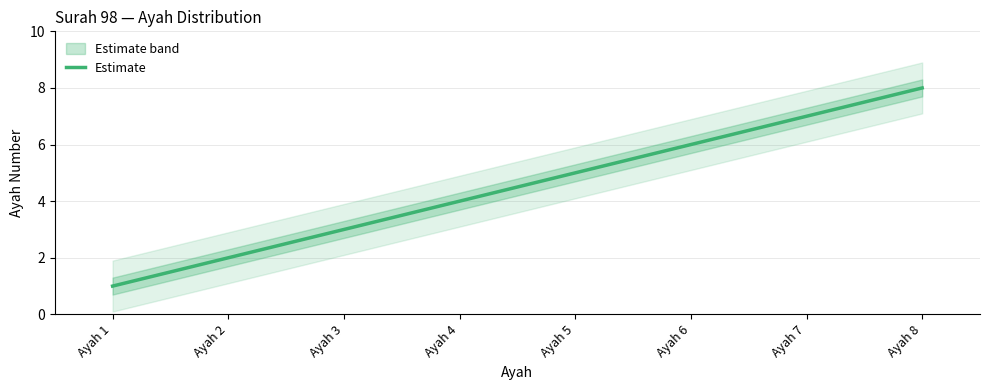

What is the value of the 7th point from the left?

7